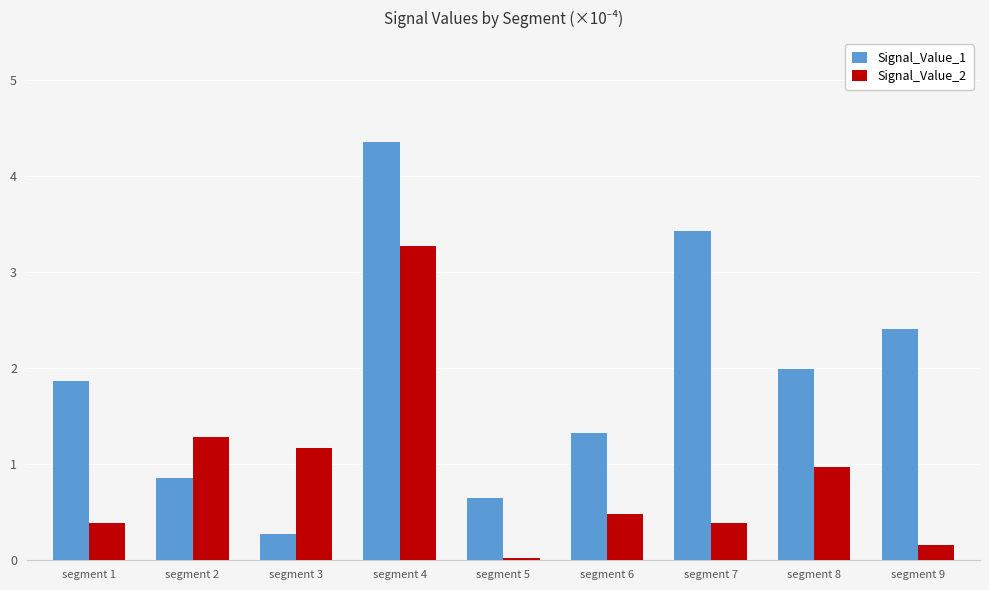

Is it true that Signal_Value_1 equals 1.3 at segment 8?

False